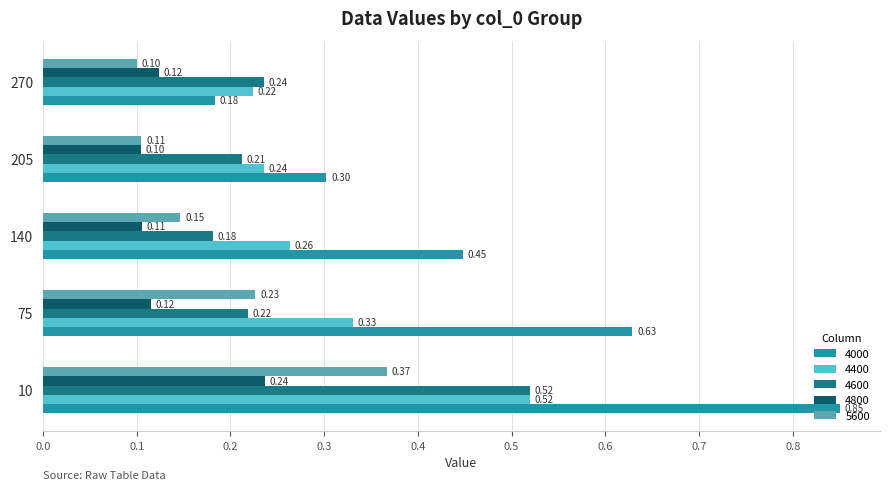

Which series changed the most between 75 and 270?

4000